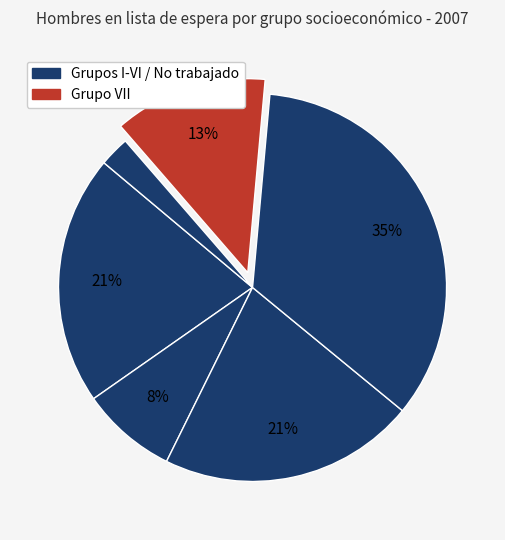

To the nearest percent, what is the average slice percentage?

17%